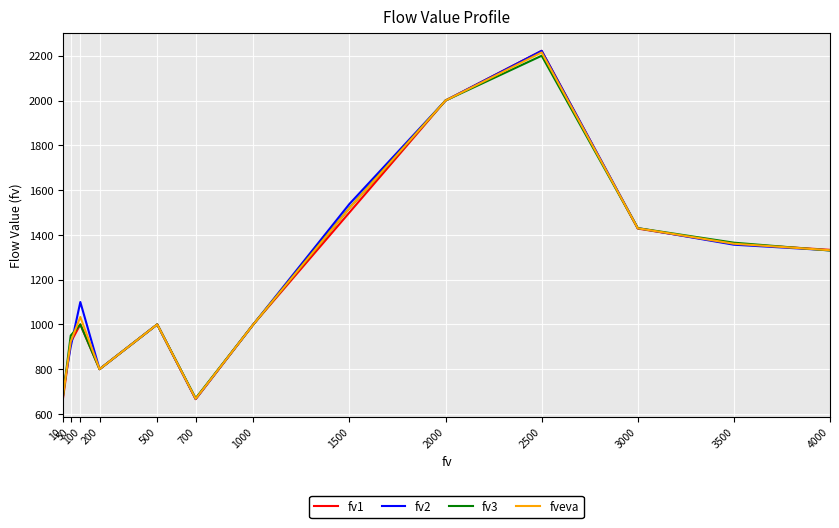

The fv1 series shows 667.3 at 2500. True or false?

False